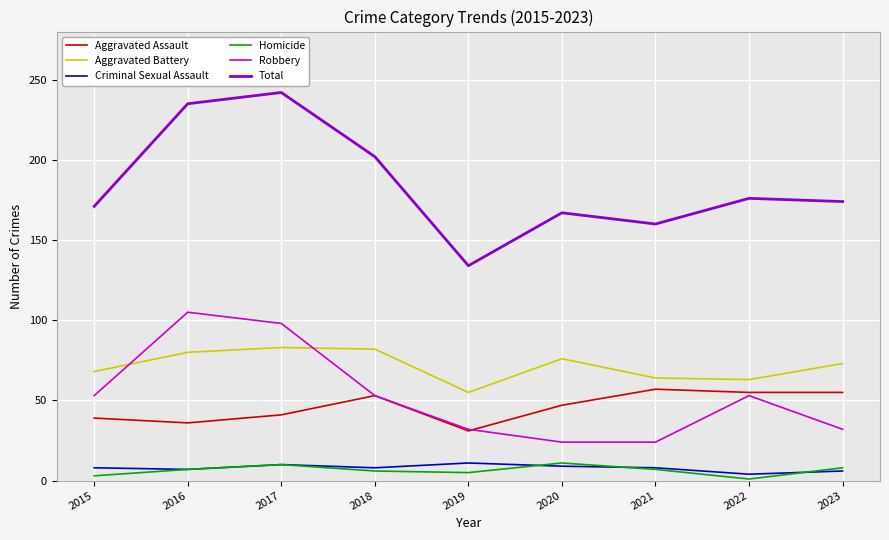

At which category does Criminal Sexual Assault reach its first local valley?

2016